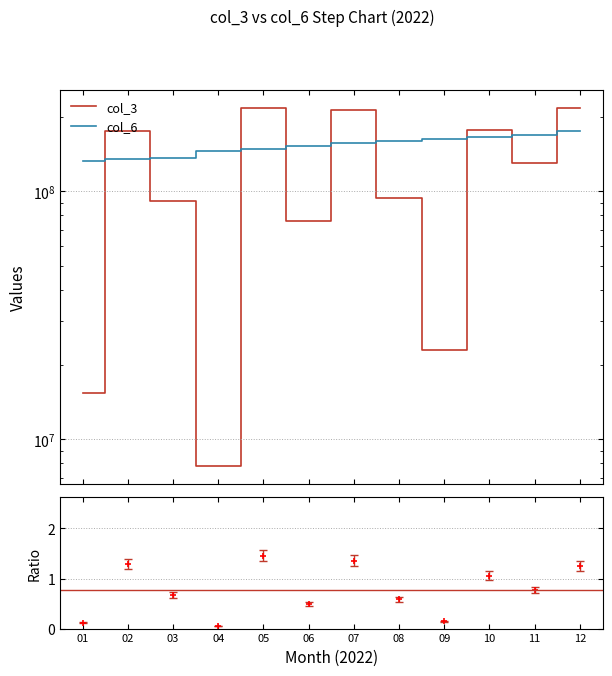

In col_3, how many points are higher than both neighbors (excluding endpoints)?

4